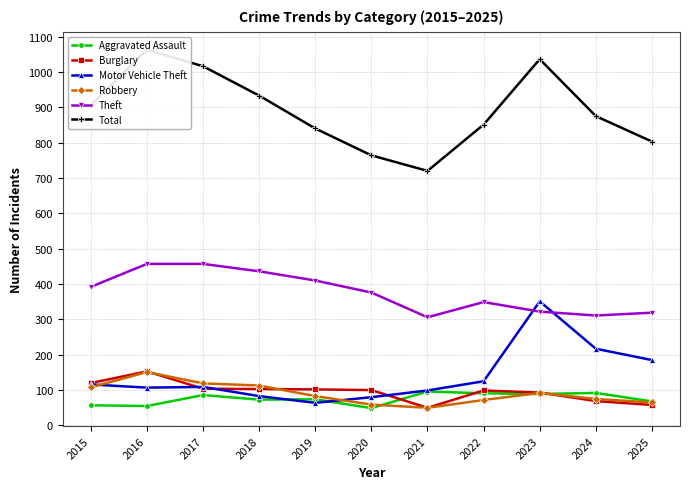

The Theft series shows 410 at 2019. True or false?

True